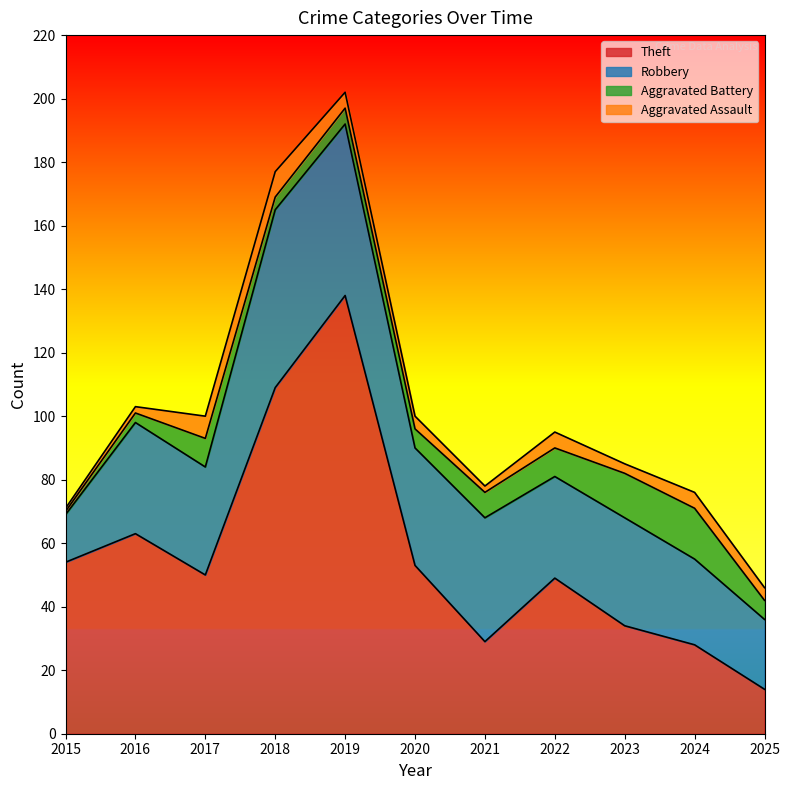

At which category does Theft reach its first local peak?

2016